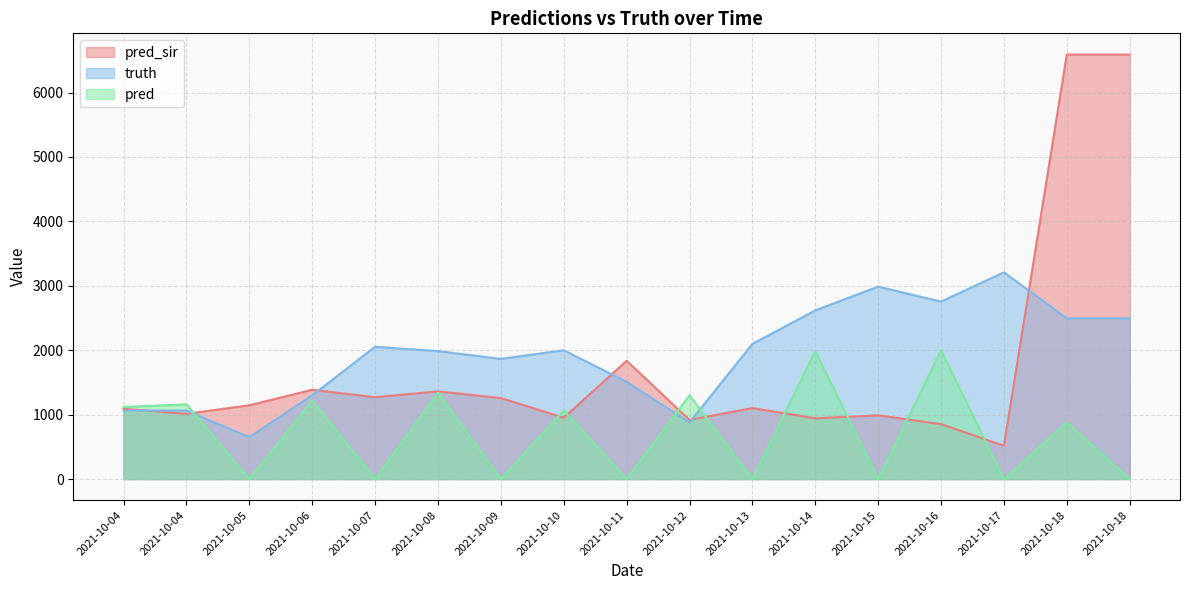

What is the highest value of the truth series?

3210.0